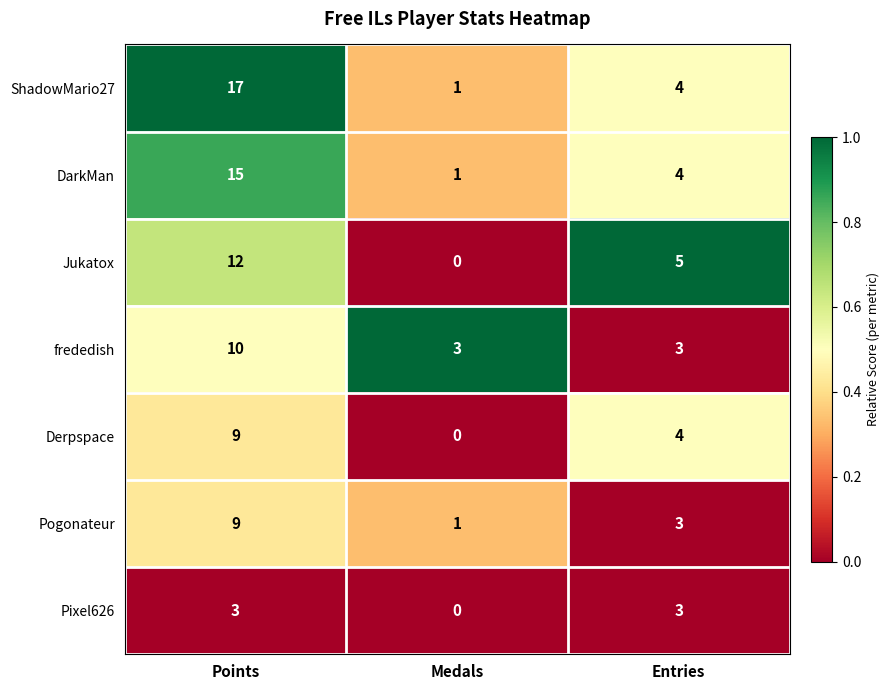

What is the difference between the maximum and minimum values in the DarkMan series?

14